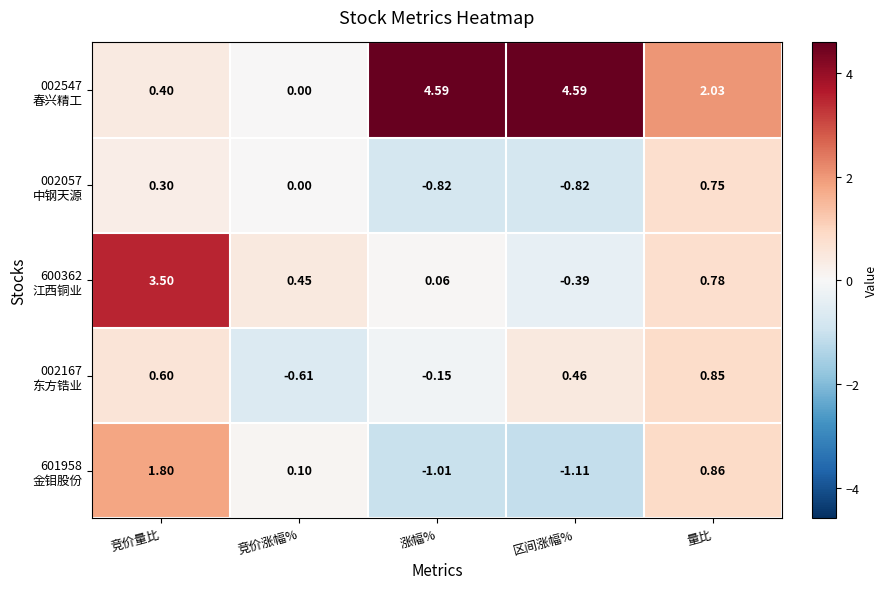

At which category is the sum across all series the highest?

竞价量比